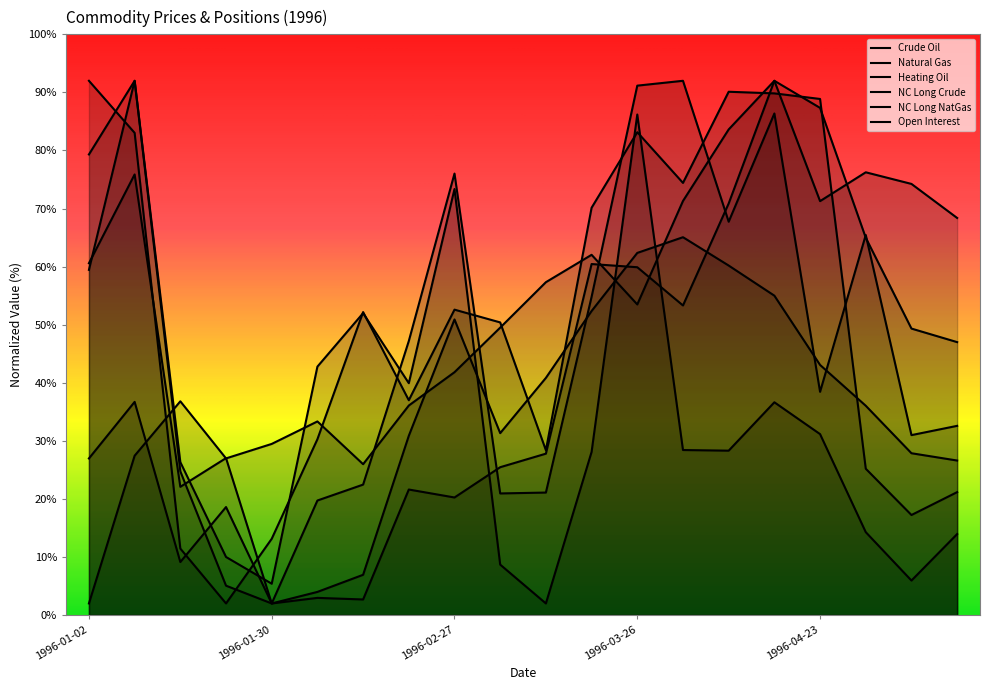

True or false: Crude Oil and NC Long Crude cross at least once.

True